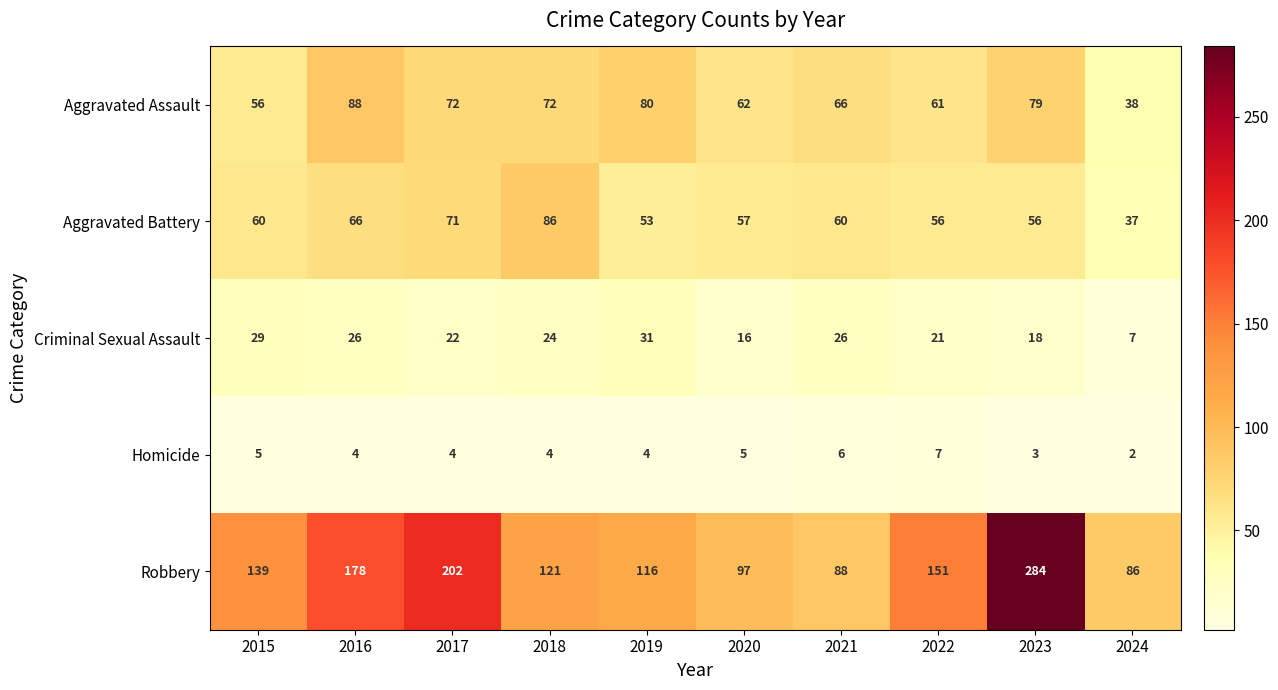

List the series in order of their peak value, lowest first.

Homicide, Criminal Sexual Assault, Aggravated Battery, Aggravated Assault, Robbery